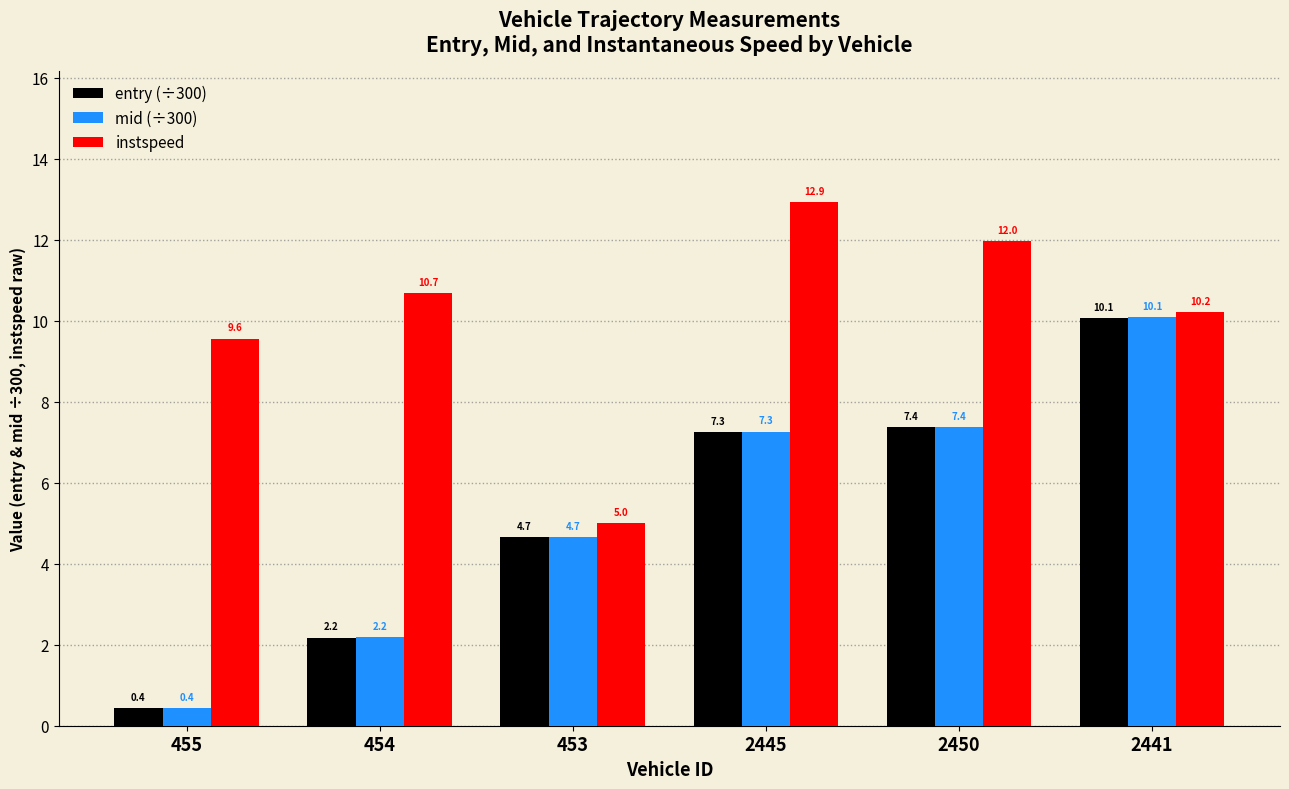

Which category has the lowest value in the instspeed series?

453